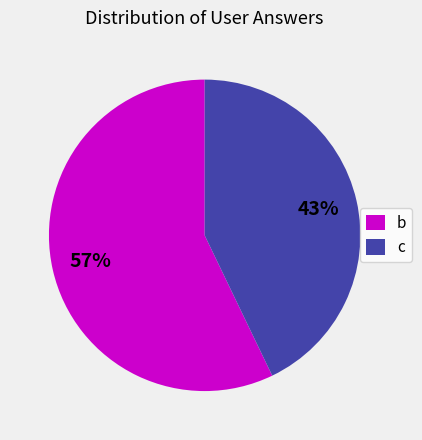

To the nearest percent, what is the average slice percentage?

50%